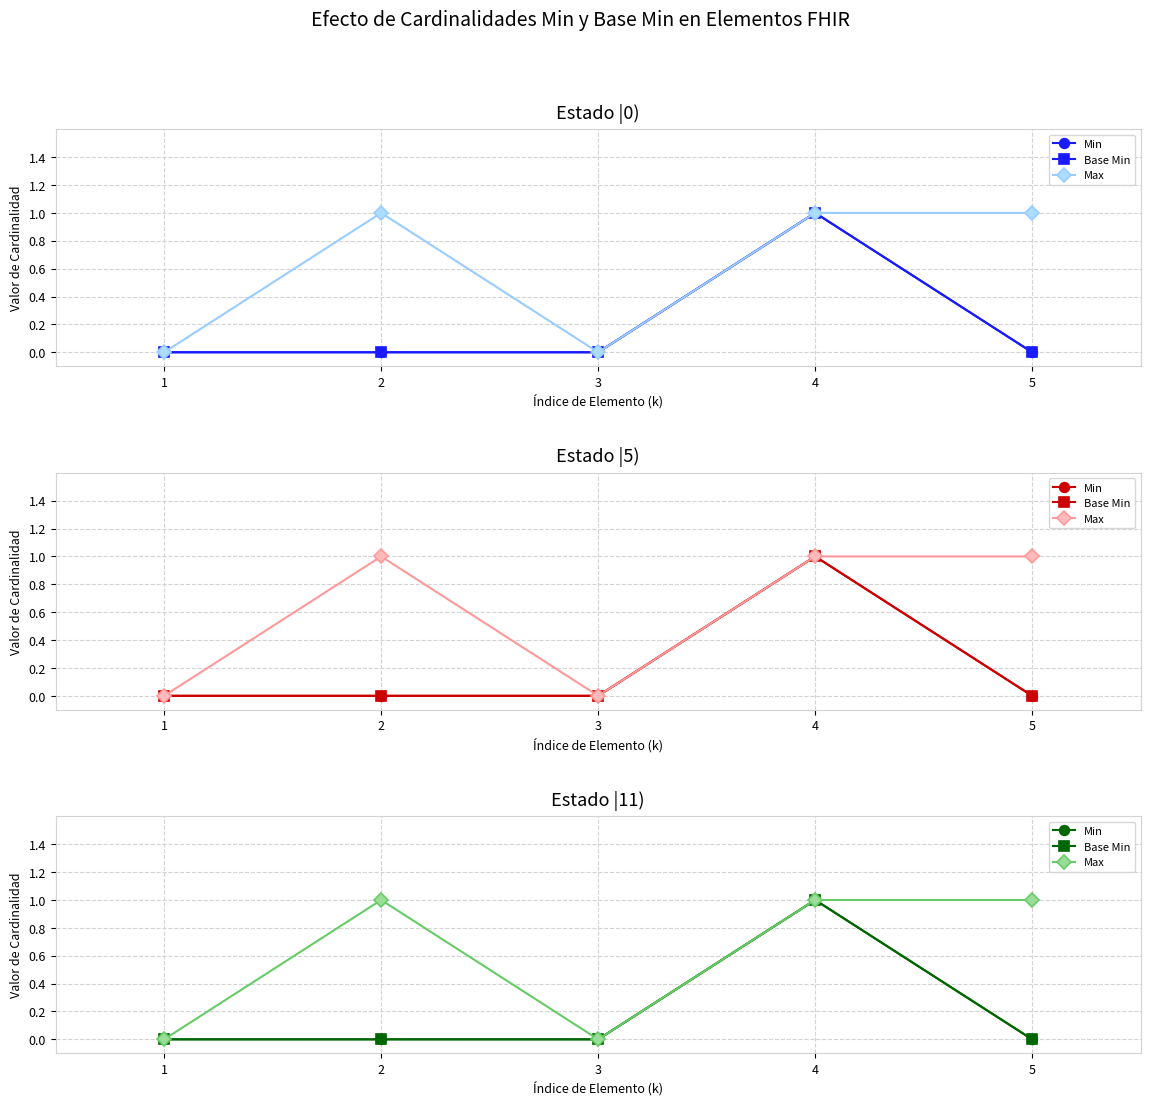

Read the Max value at 2.

1